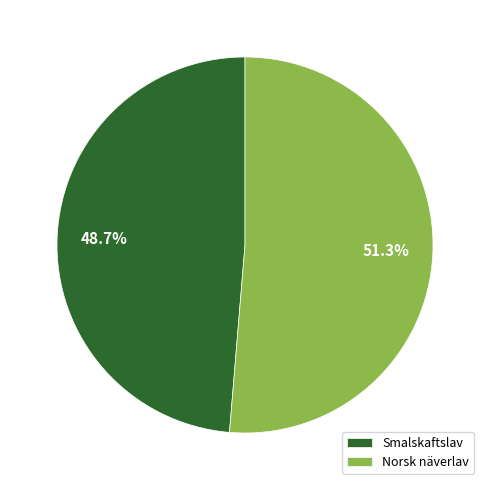

Approximately how many times larger is the value at Smalskaftslav compared to Norsk näverlav?

0.9